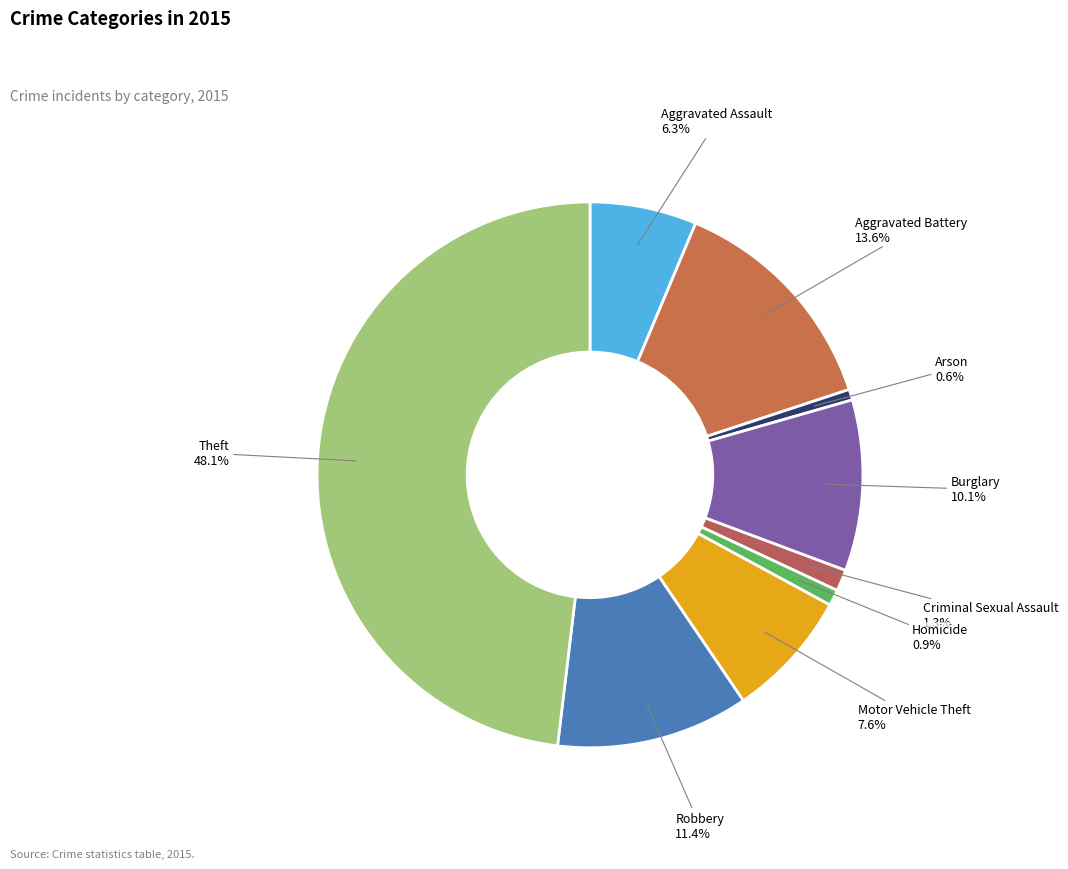

Between Theft and Motor Vehicle Theft, which is larger?

Theft